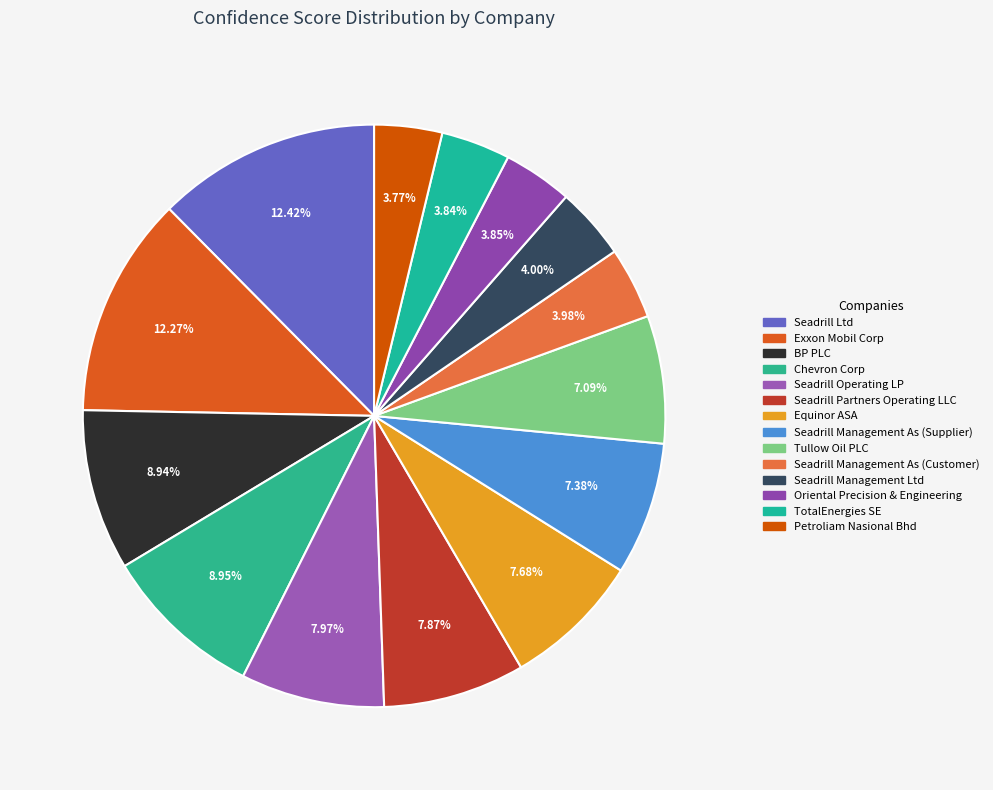

How many slices are in this pie chart?

14